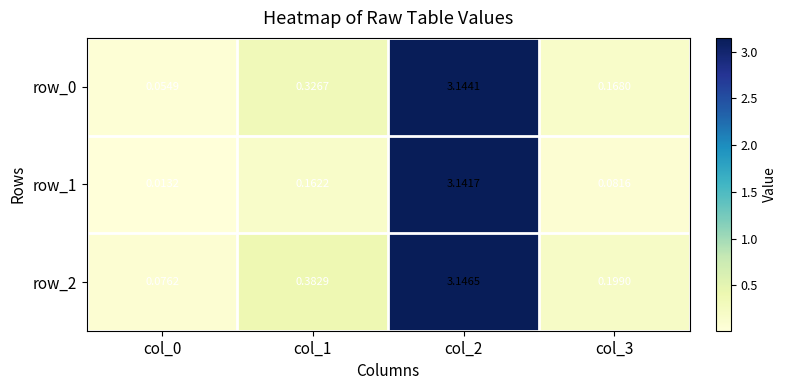

Is the value of row_2 at col_0 greater than the value of row_0 at col_0?

Yes